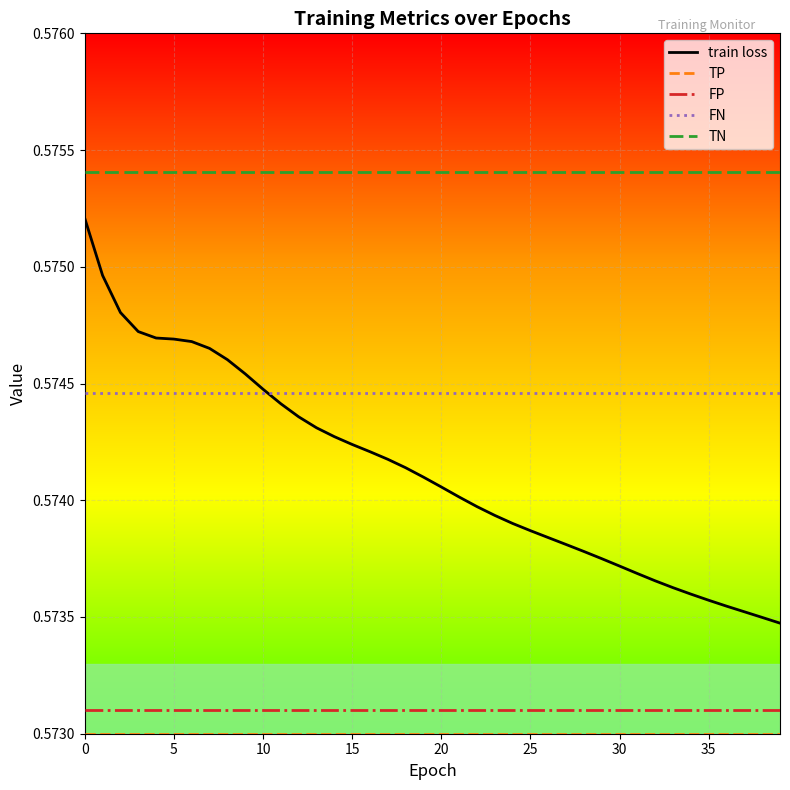

How many distinct data groups are displayed?

5